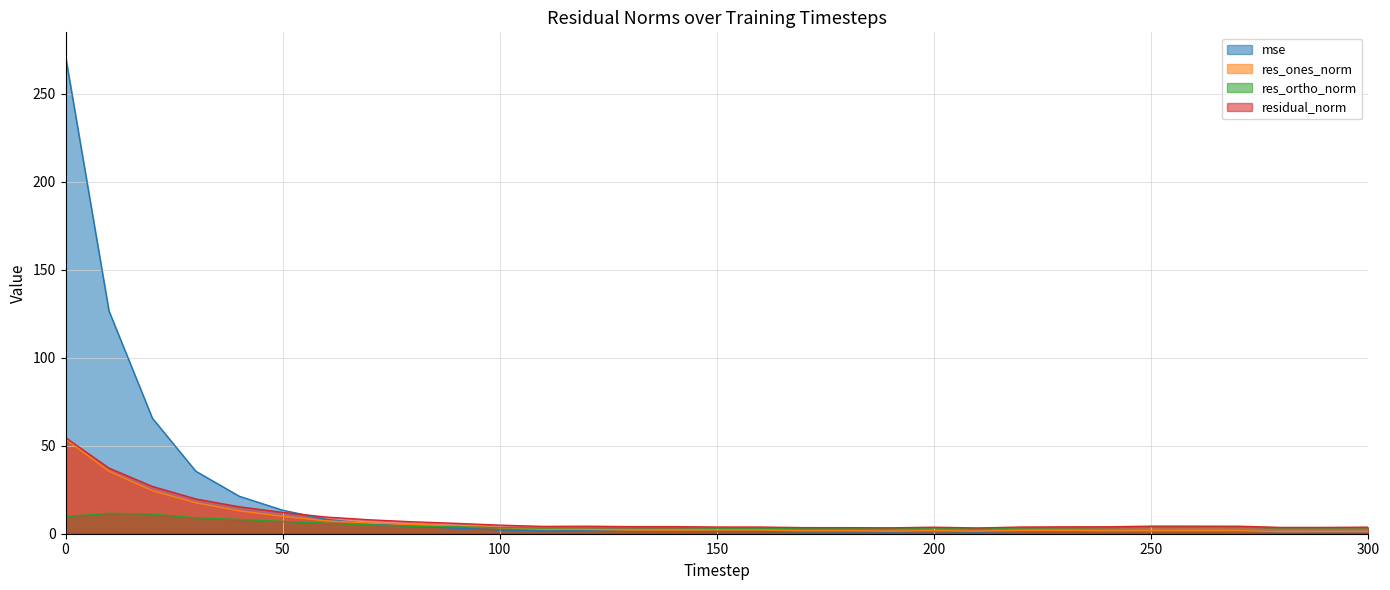

What is the difference between the maximum and minimum values in the res_ones_norm series?

52.5